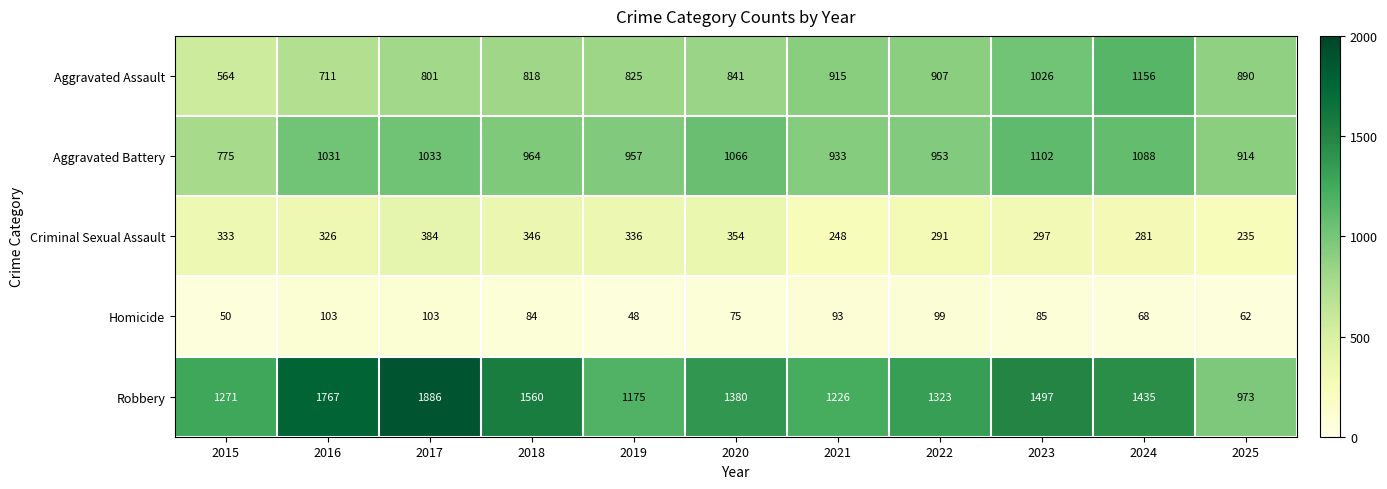

How many data points does each series have?

11